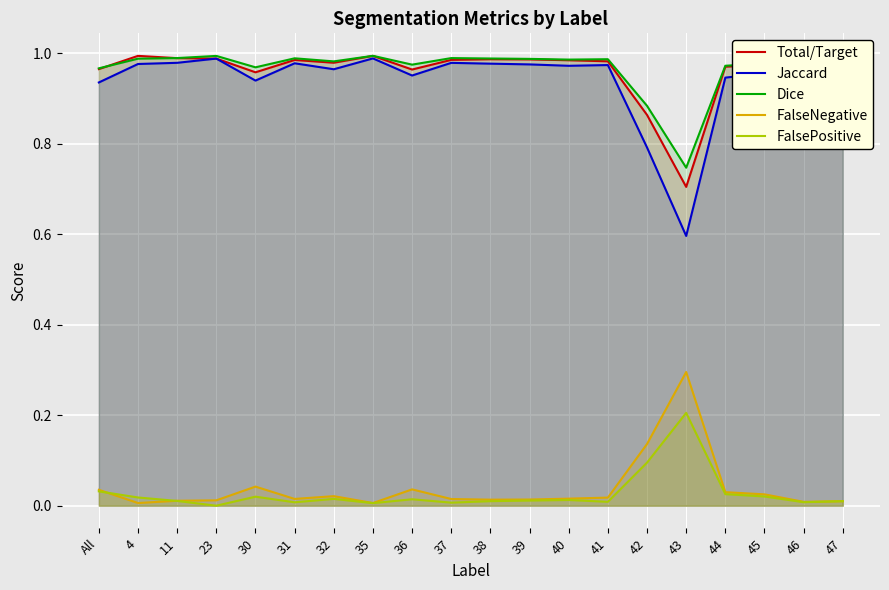

True or false: Total/Target and FalsePositive cross at least once.

False